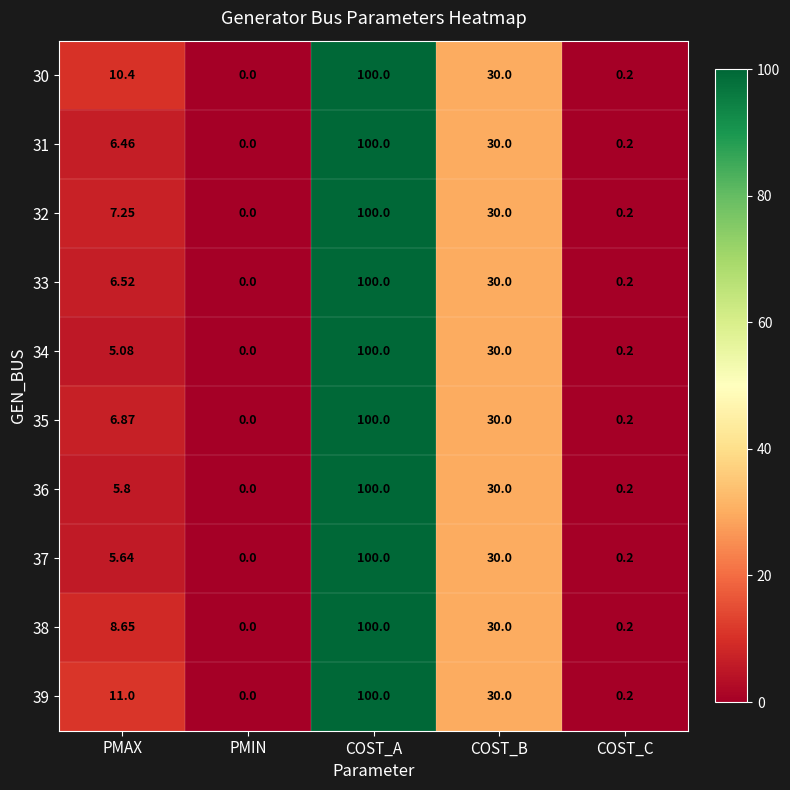

How many categories are shown in the chart?

5